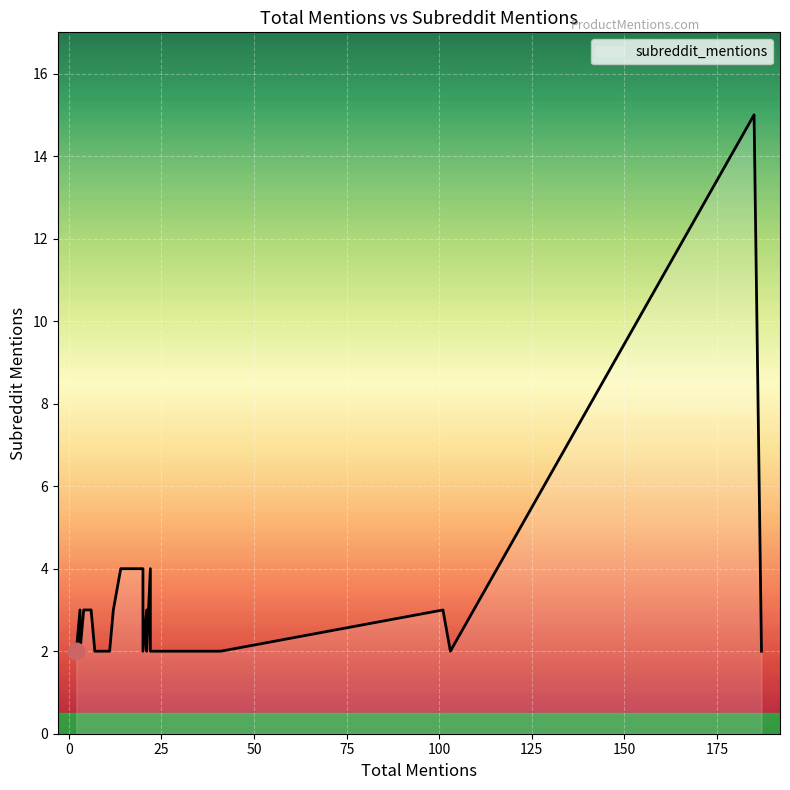

Read the value at 21, to the nearest 5.

5